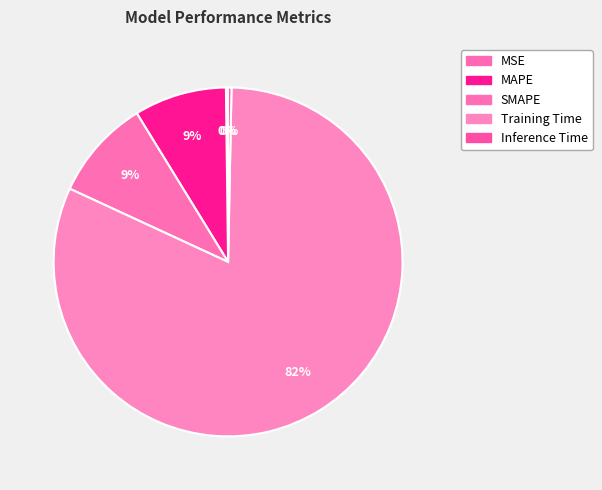

True or false: MSE accounts for 0% of the total.

True